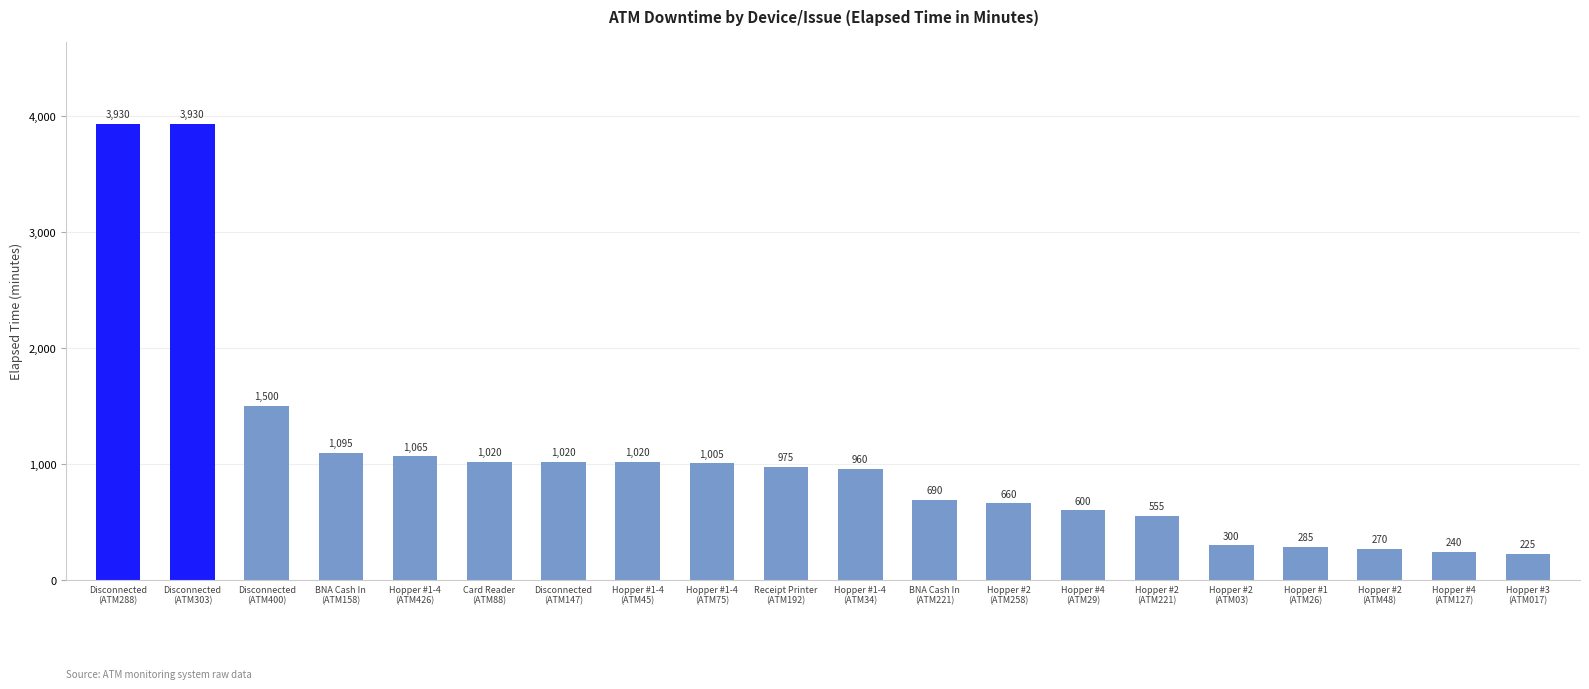

What is the label of the 20th bar from the right?

Disconnected
(ATM288)